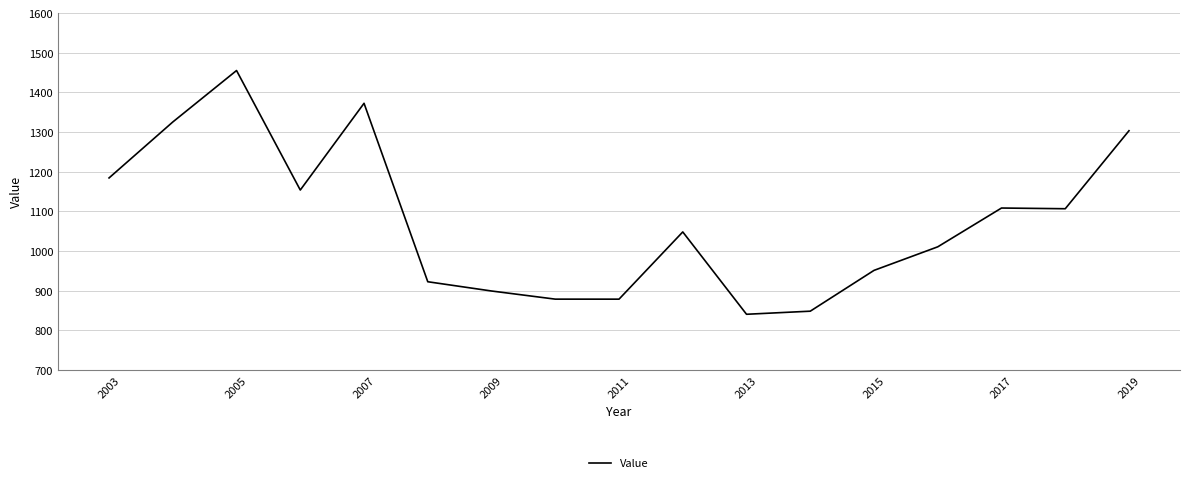

What is the sum of all values?

18290.6